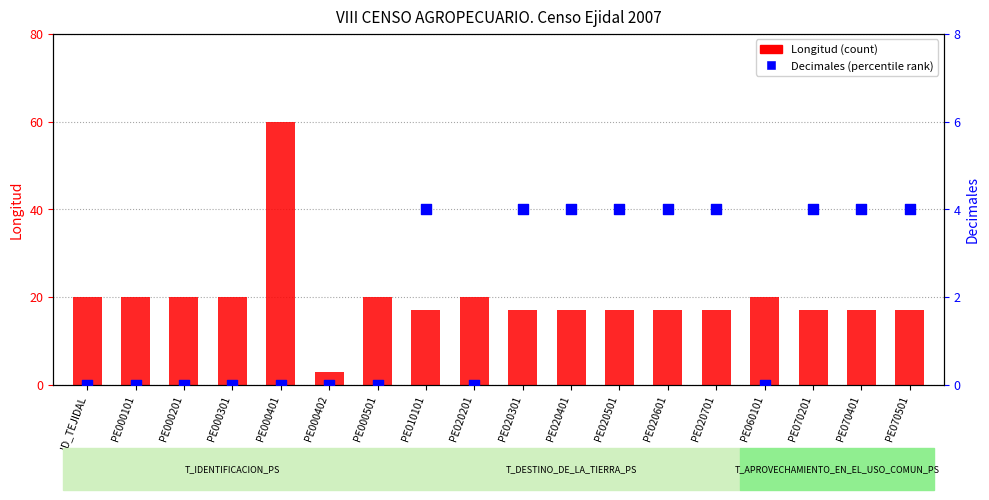

What are all the series names shown in the legend?

Longitud, Decimales